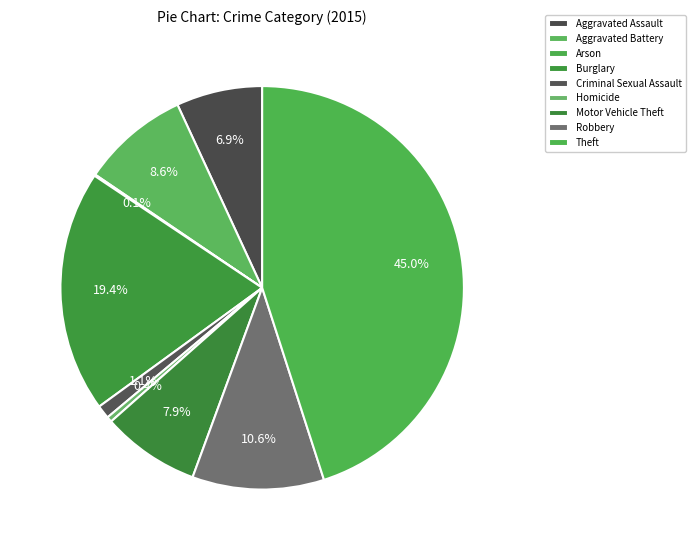

Does Aggravated Battery represent more than half of the total?

No